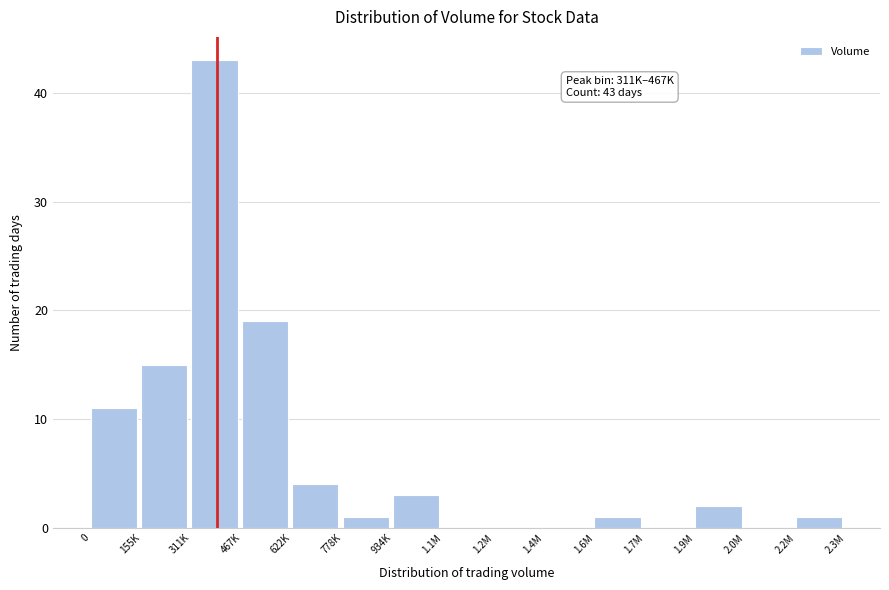

Reading right to left, transcribe all the data shown in this chart.

2.2M=1	2.0M=0	1.9M=2	1.7M=0	1.6M=1	1.4M=0	1.2M=0	1.1M=0	934K=3	778K=1	622K=4	467K=19	311K=43	155K=15	0=11